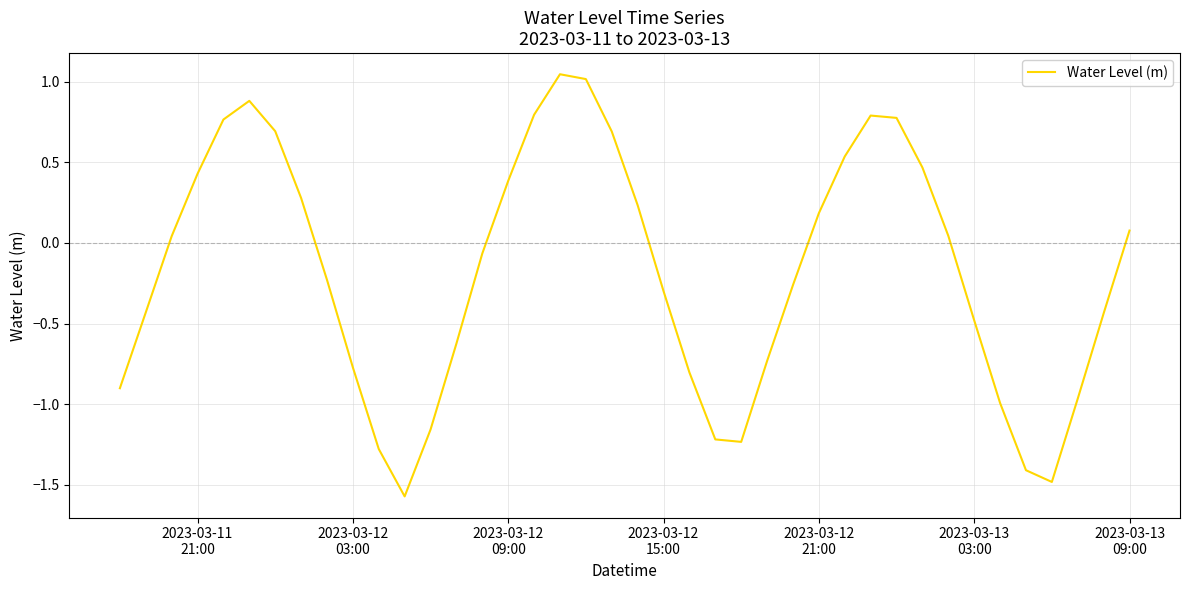

What is the minimum value shown in the chart?

-1.6